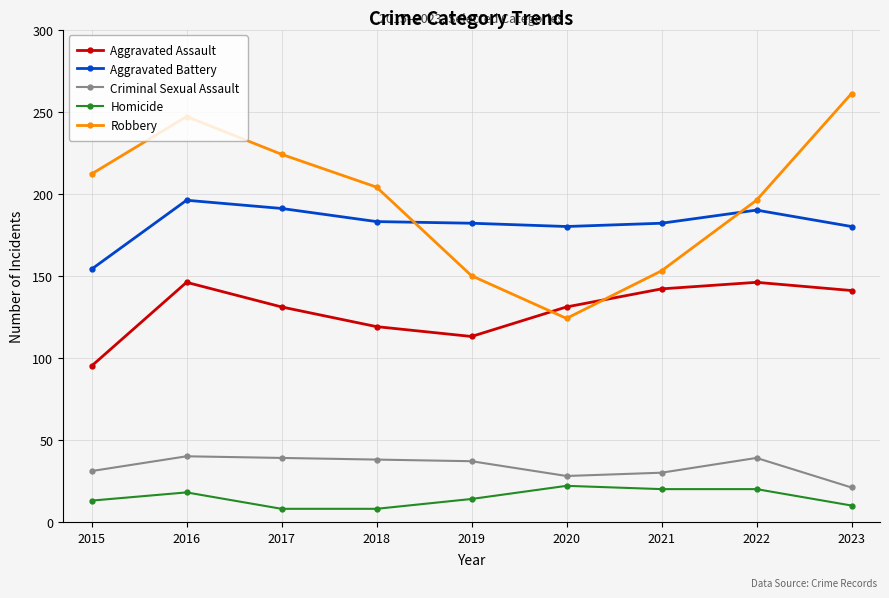

What is the total value across all series at 2016?

647